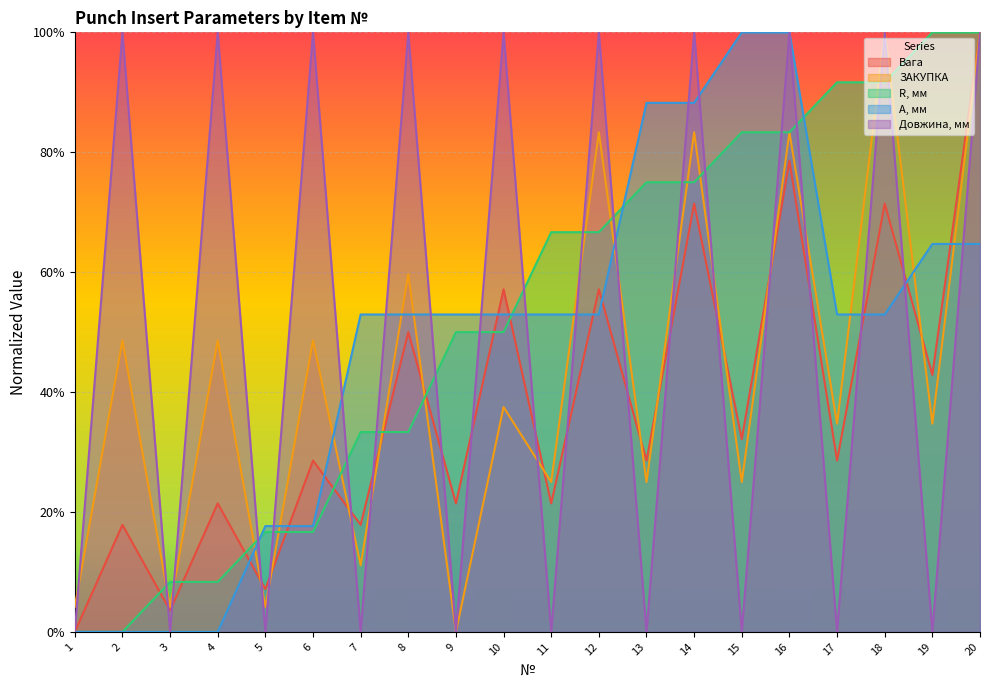

How many data points in Довжина, мм are less than 1?

10